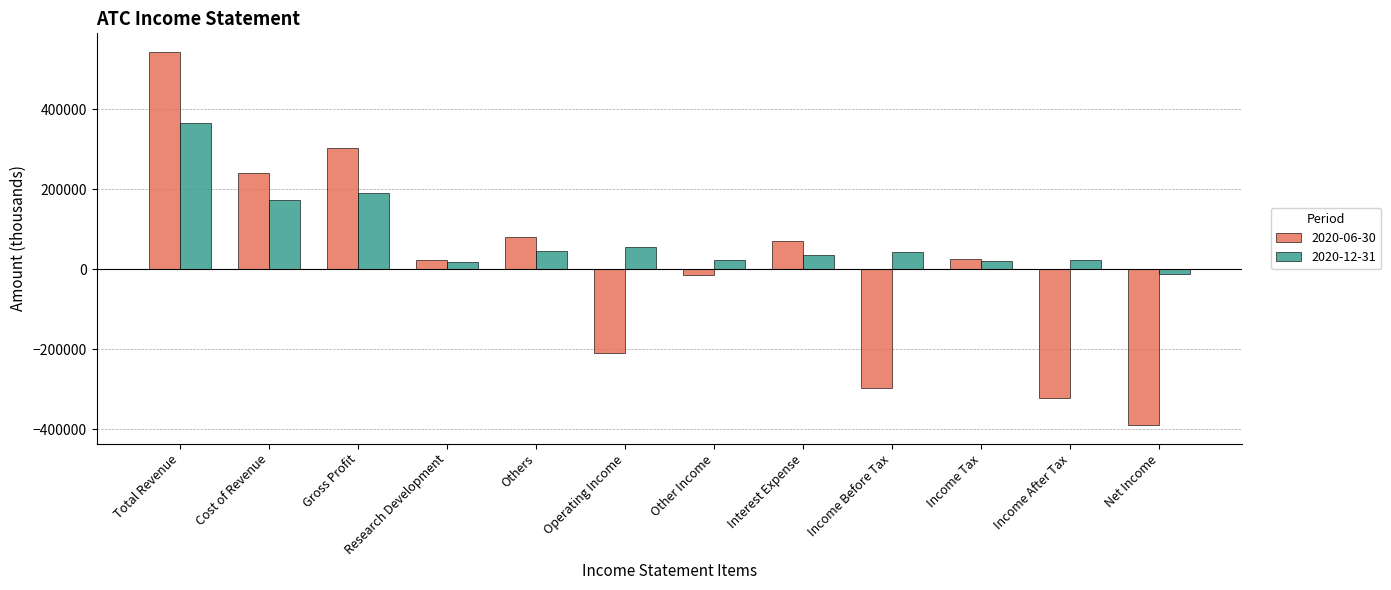

Is the value of 2020-06-30 at Interest Expense greater than the value of 2020-12-31 at Research Development?

Yes